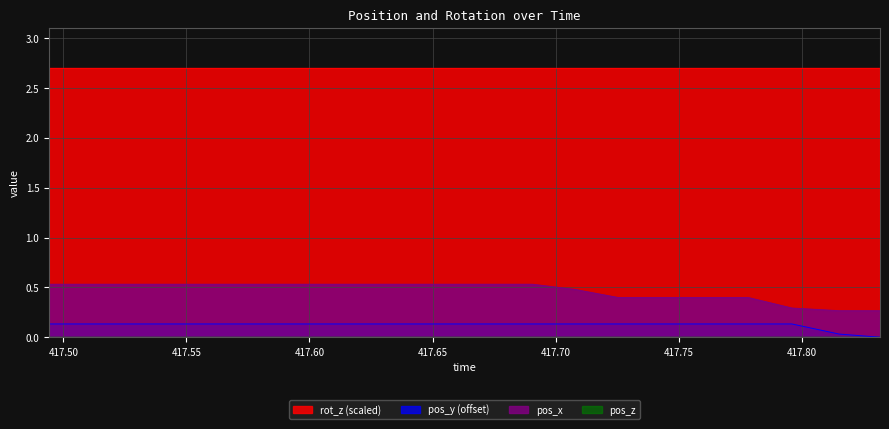

At which category is the sum across all series the highest?

417.4942